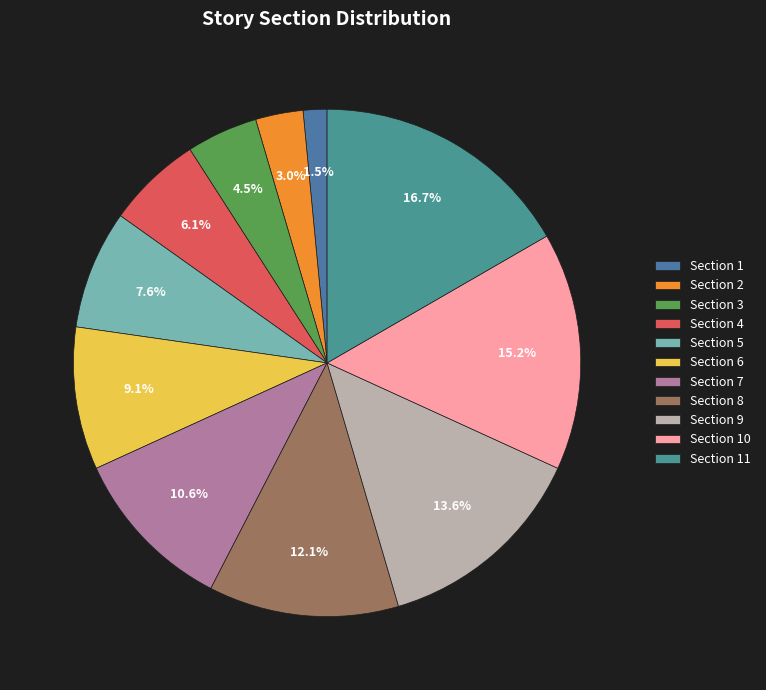

Between Section 10 and Section 2, which is larger?

Section 10